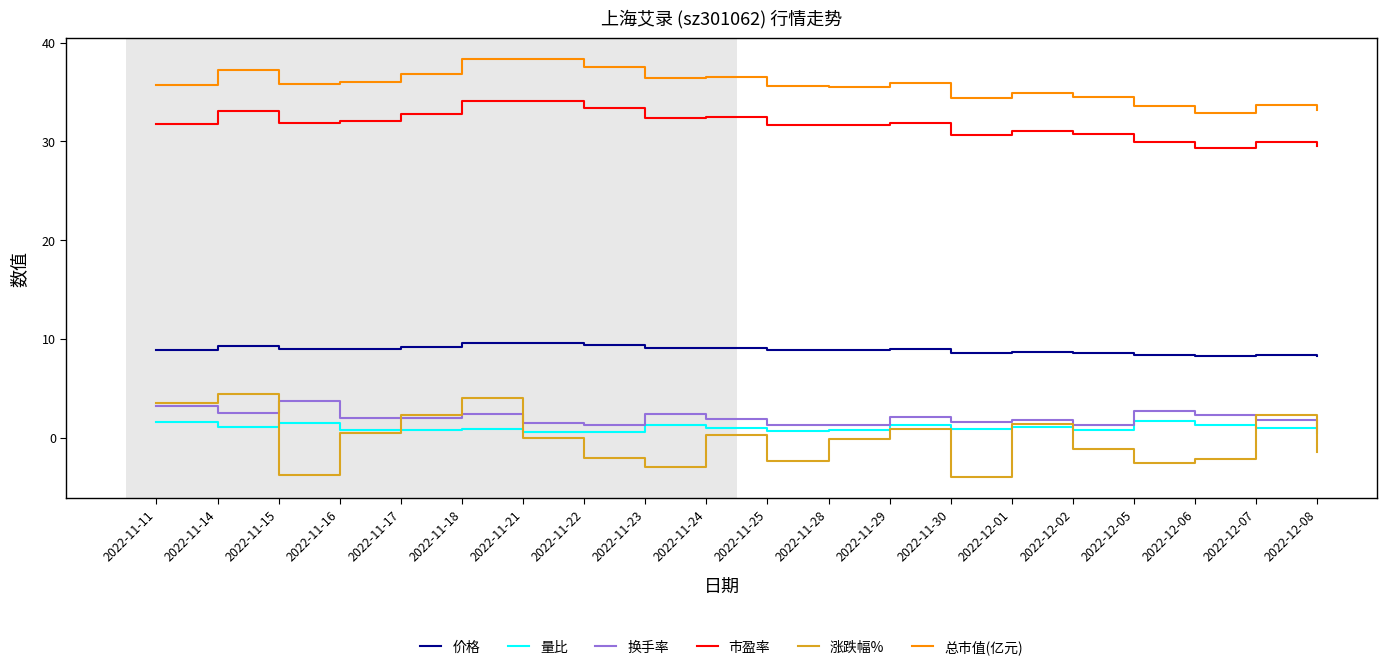

True or false: 总市值(亿元) has more than 2 points higher than both neighbors.

True